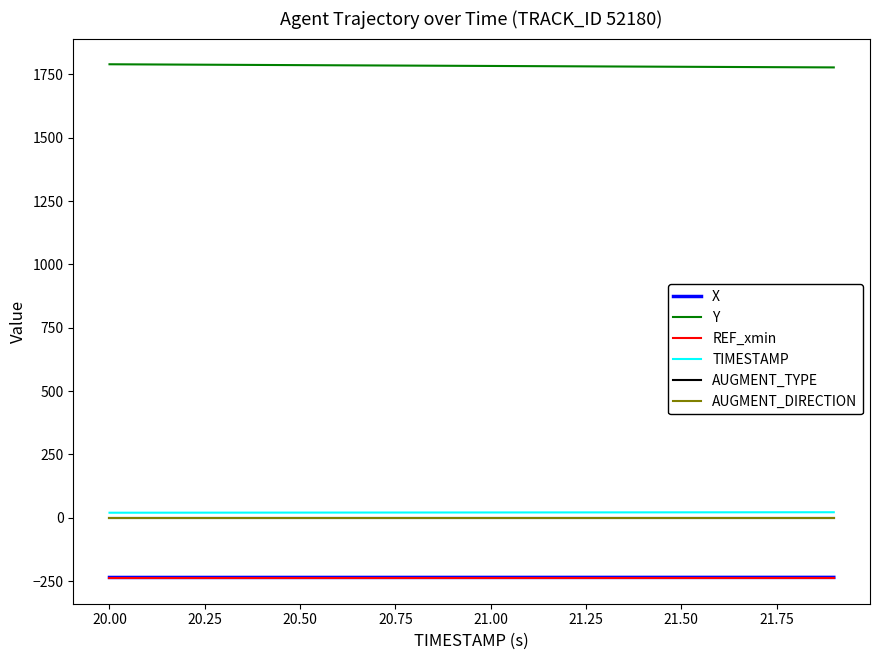

What is the maximum value shown in the chart?

1789.9